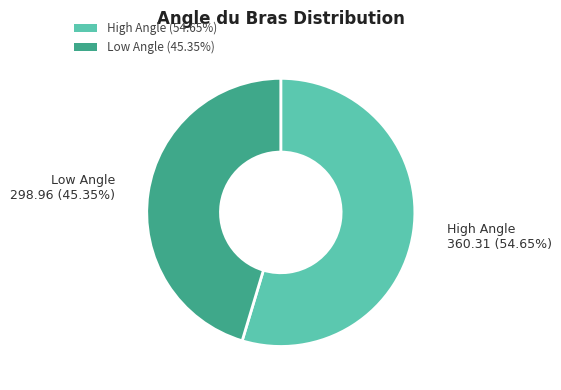

Which slice represents more than half of the pie?

High Angle